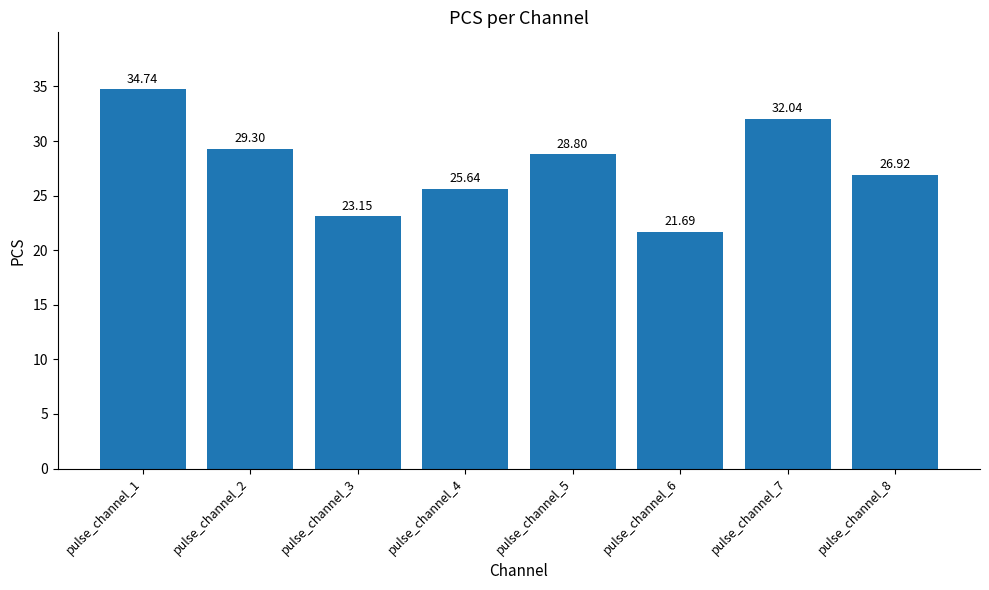

Count the number of values greater than 28.

4